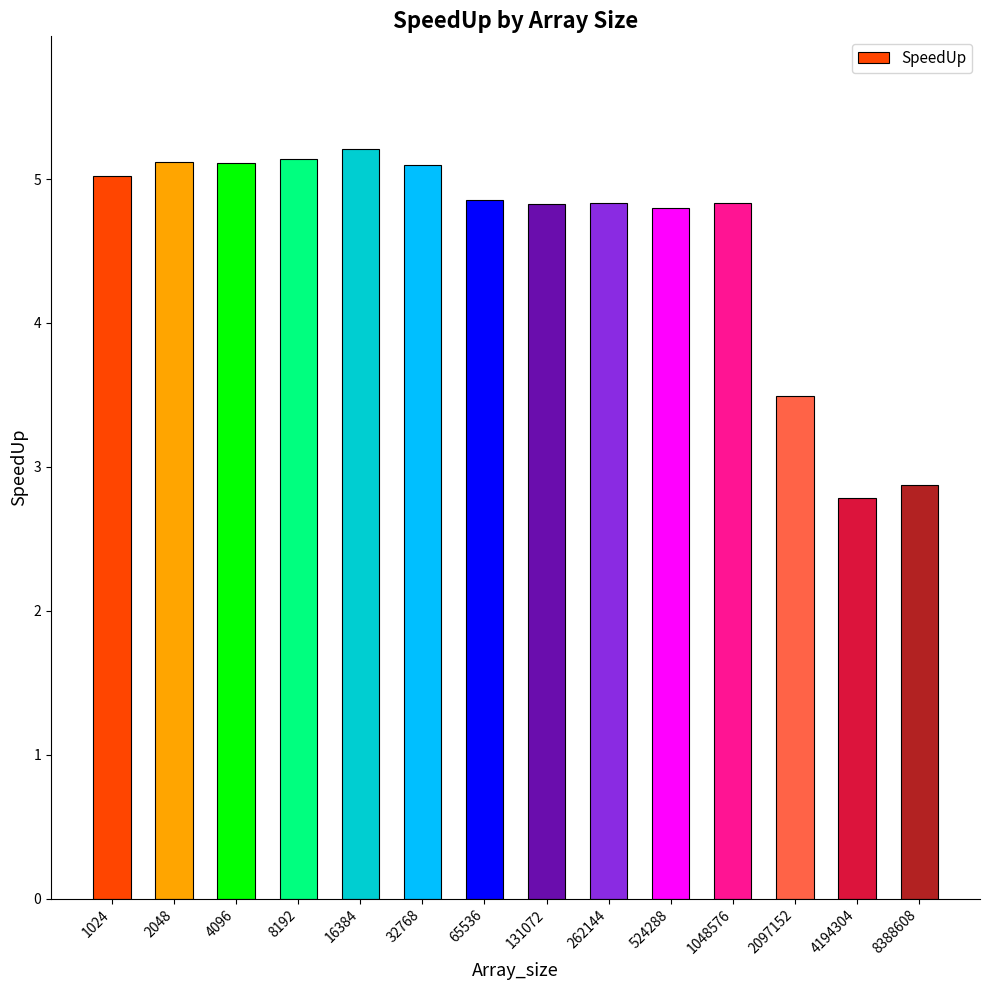

Count the number of data series in this chart.

1